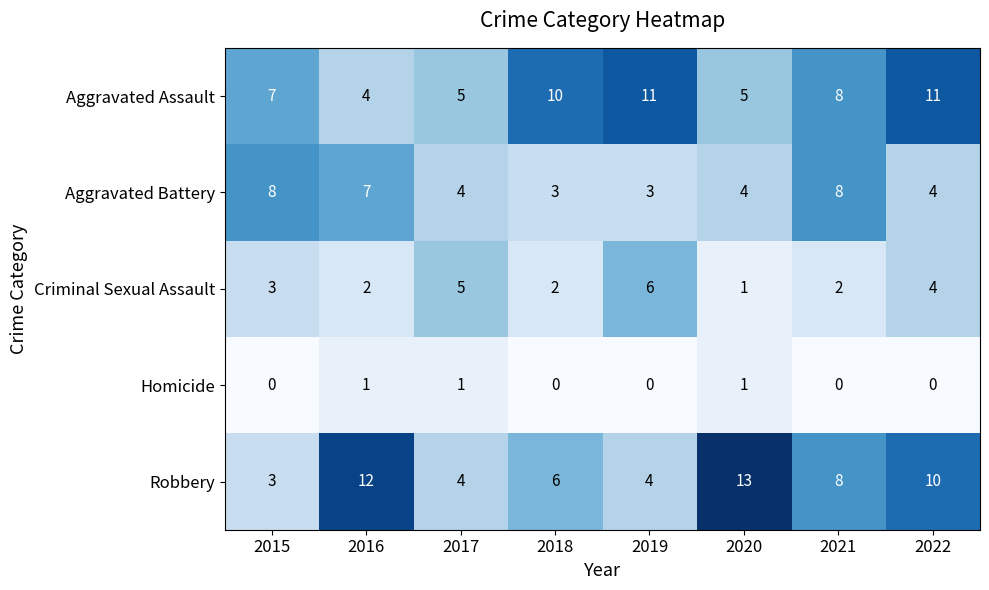

Which series changed the most between 2020 and 2021?

Robbery